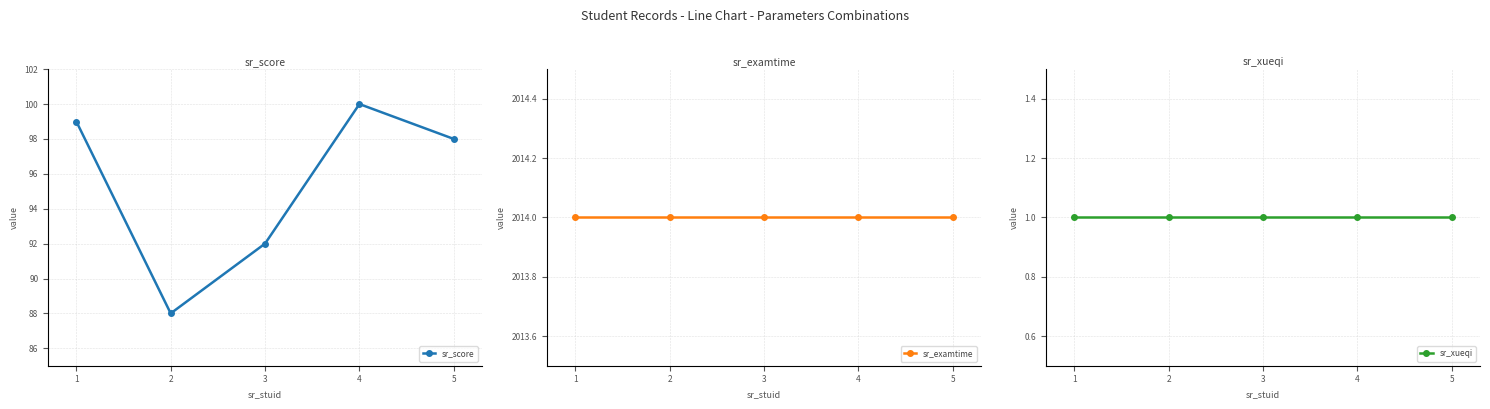

What is the average value of the sr_score series?

95